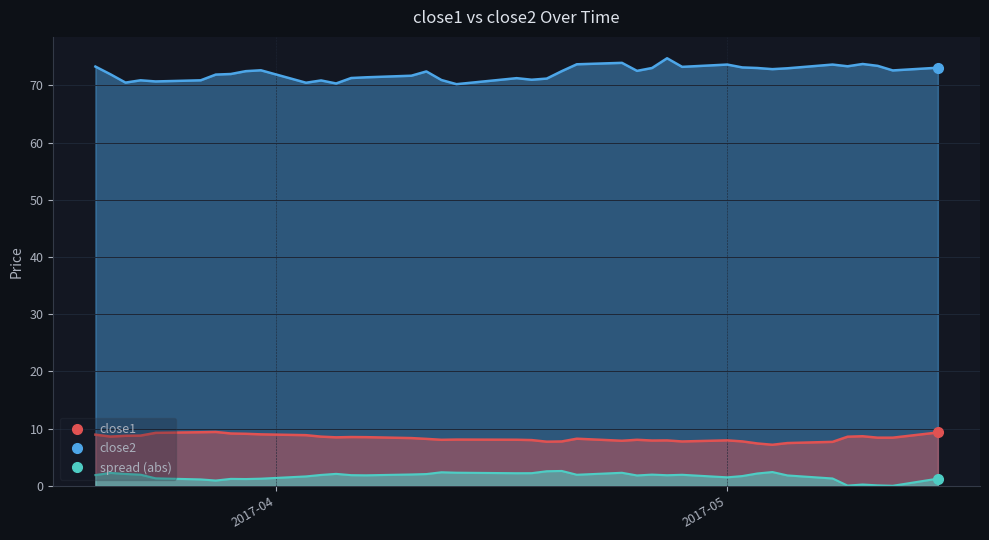

What is the label of the 34th point from the left?

2017-05-05